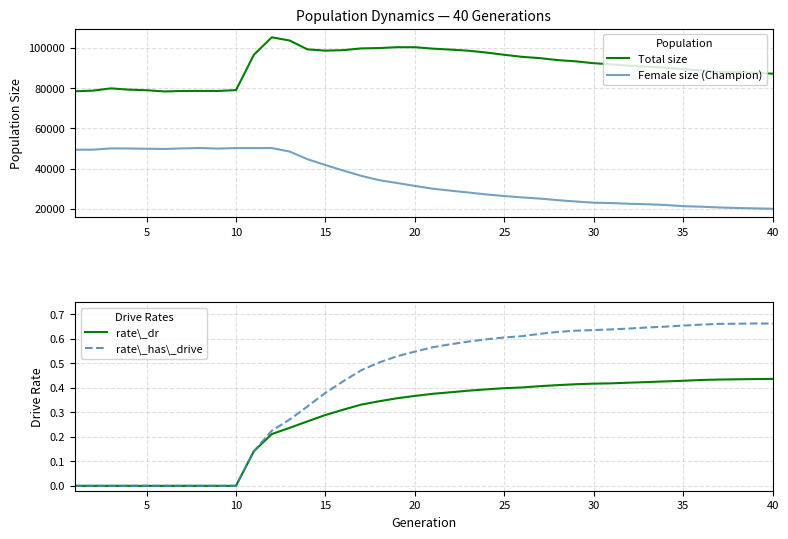

Rank the series at 5 from lowest to highest value.

rate\_dr, rate\_has\_drive, Female size (Champion), Total size